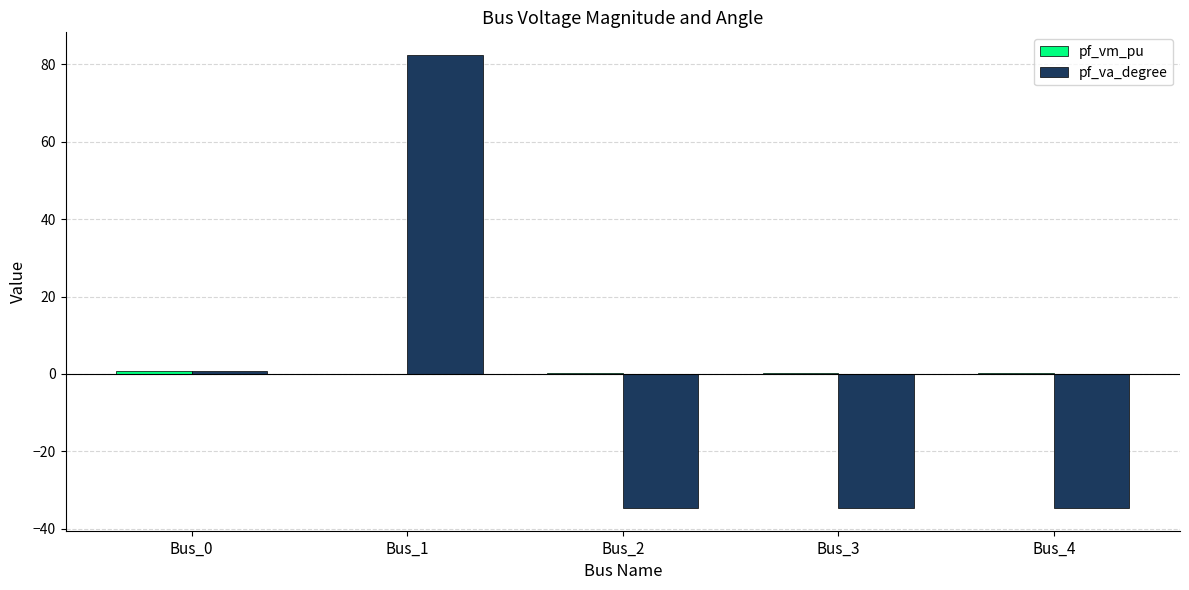

How many series are shown in this chart?

2